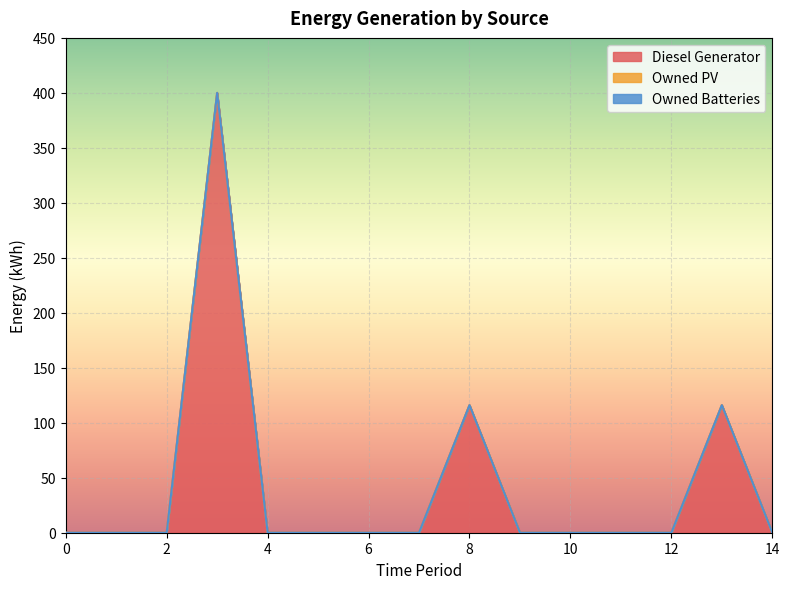

True or false: Diesel Generator and Owned Batteries cross at least once.

False